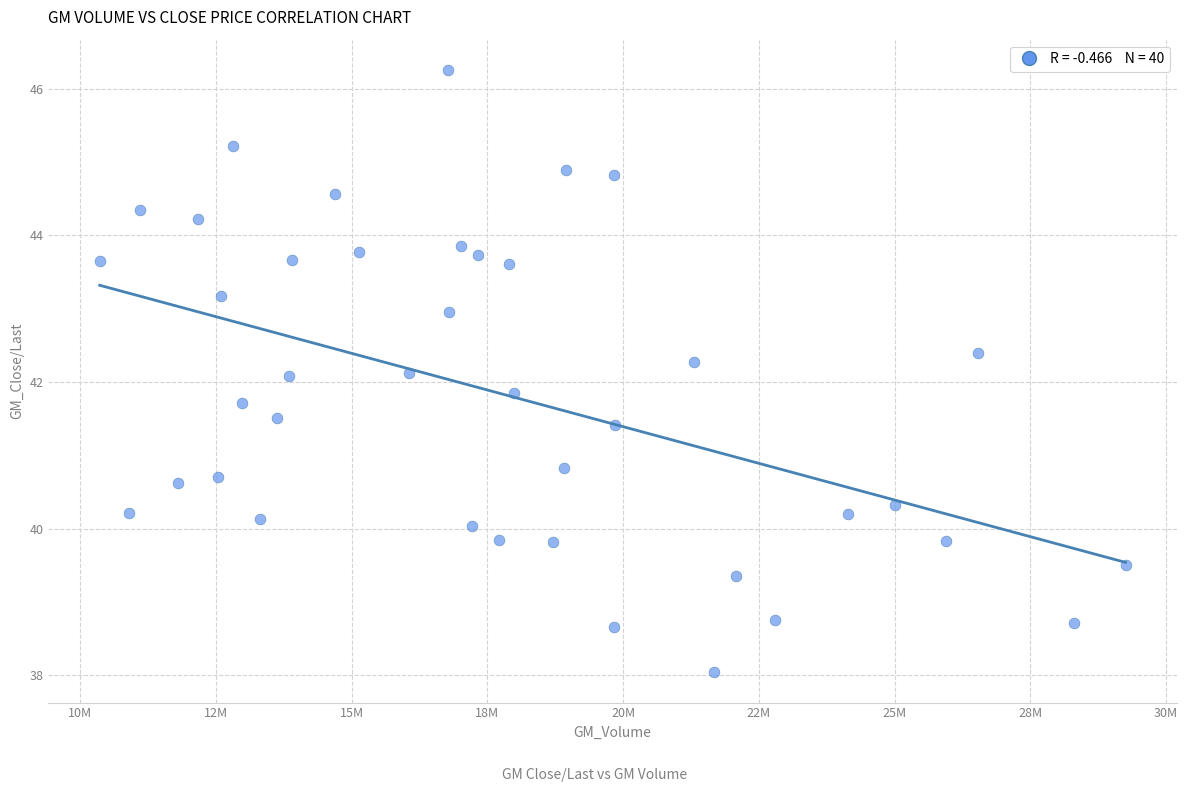

What is the range of X values (max minus min)?

18893690.0